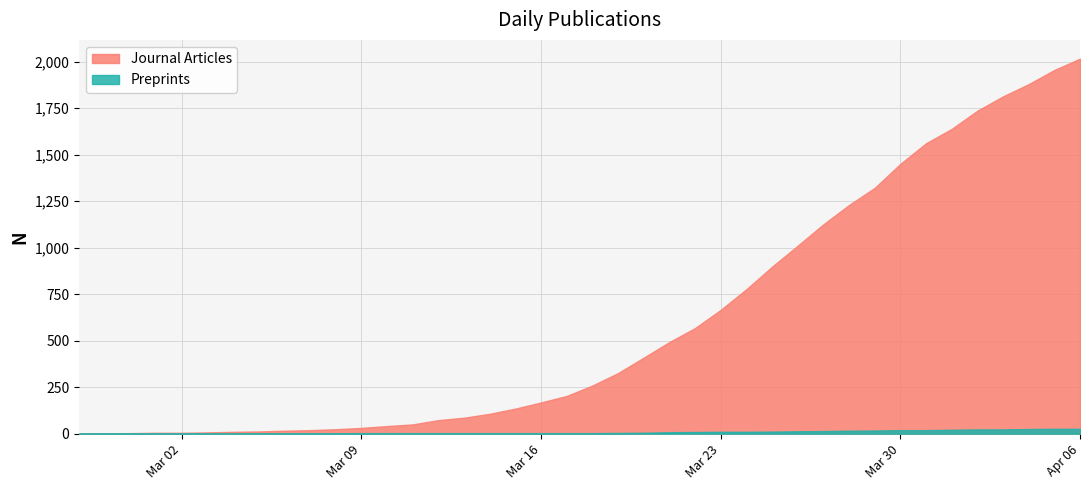

Which series has the largest total across all categories?

Journal Articles